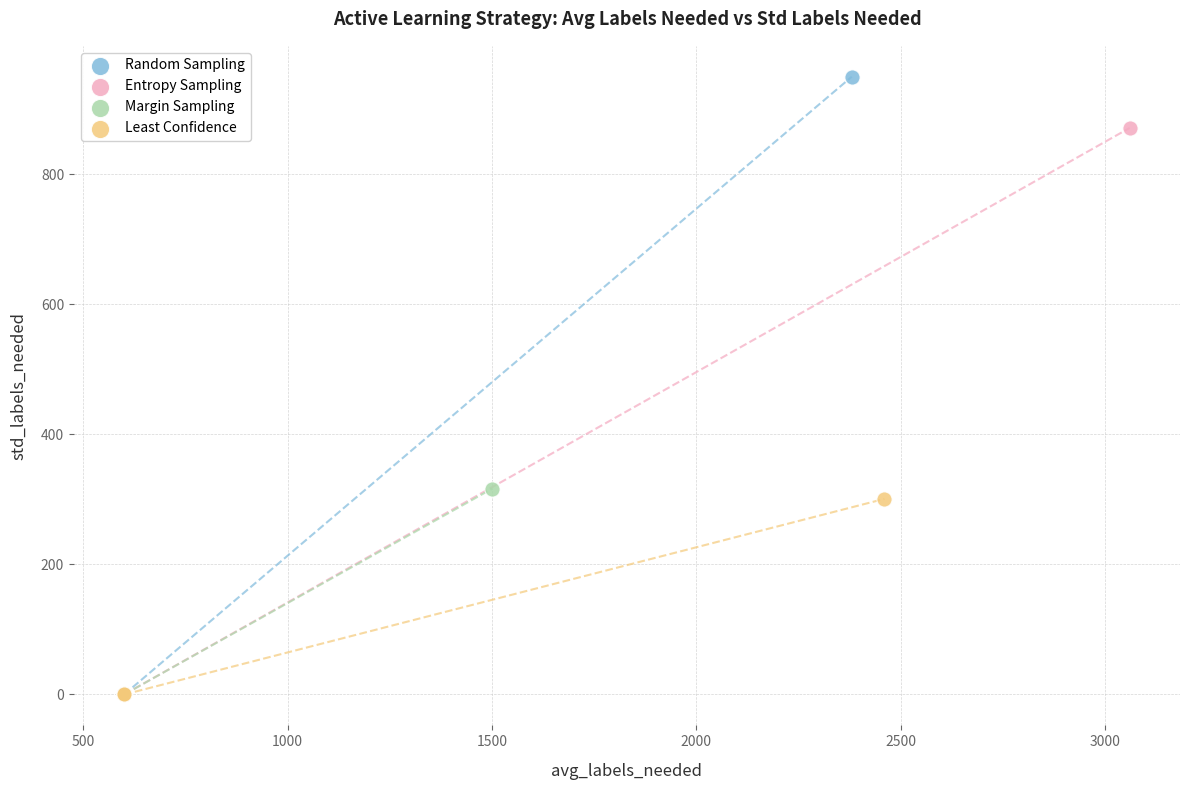

Which series has the largest Y range (max minus min)?

Random Sampling